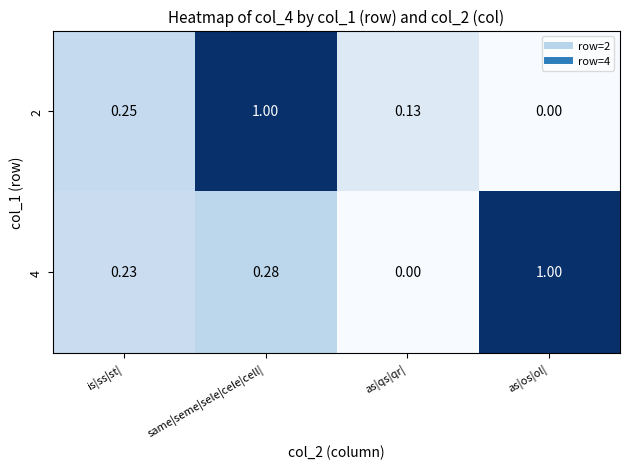

At which category is the sum across all series the highest?

same|seme|sele|cele|cell|